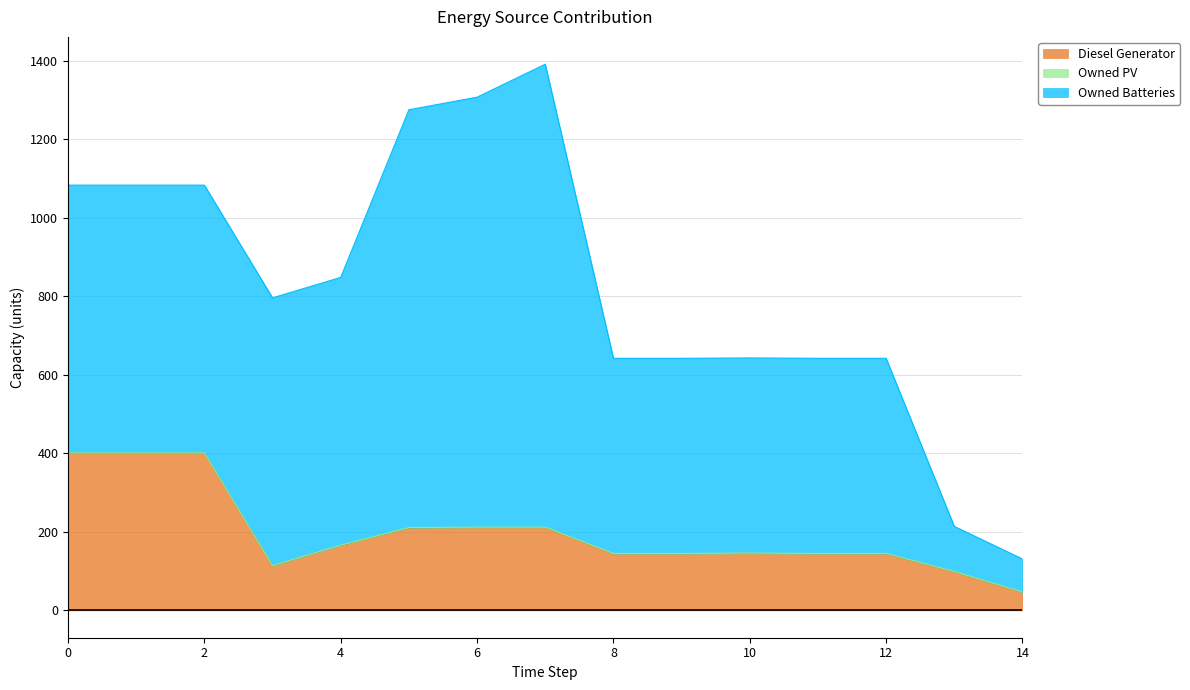

Where is the first local minimum for Diesel Generator?

3